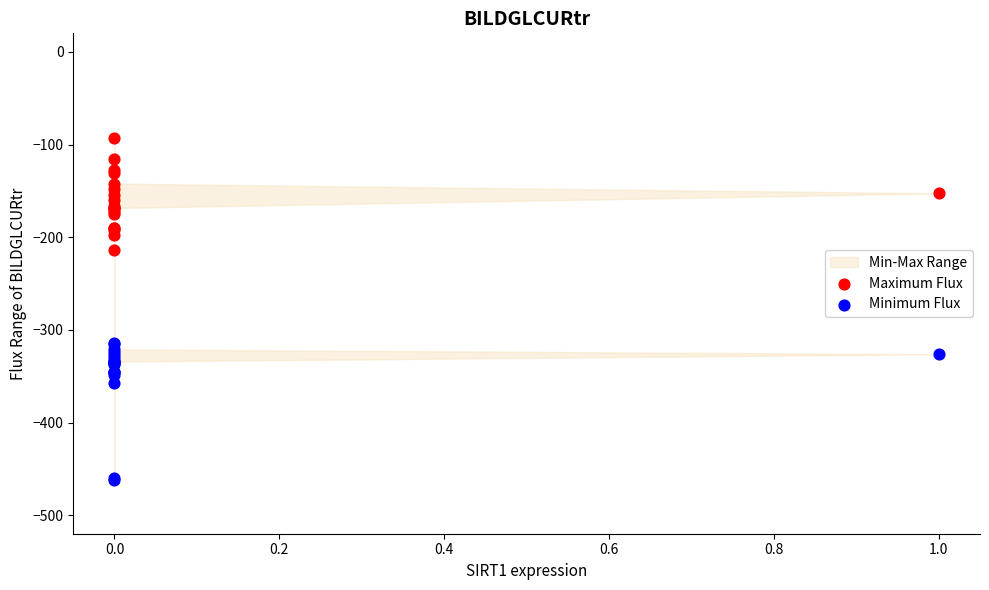

Which series reaches the minimum Y coordinate?

Minimum Flux